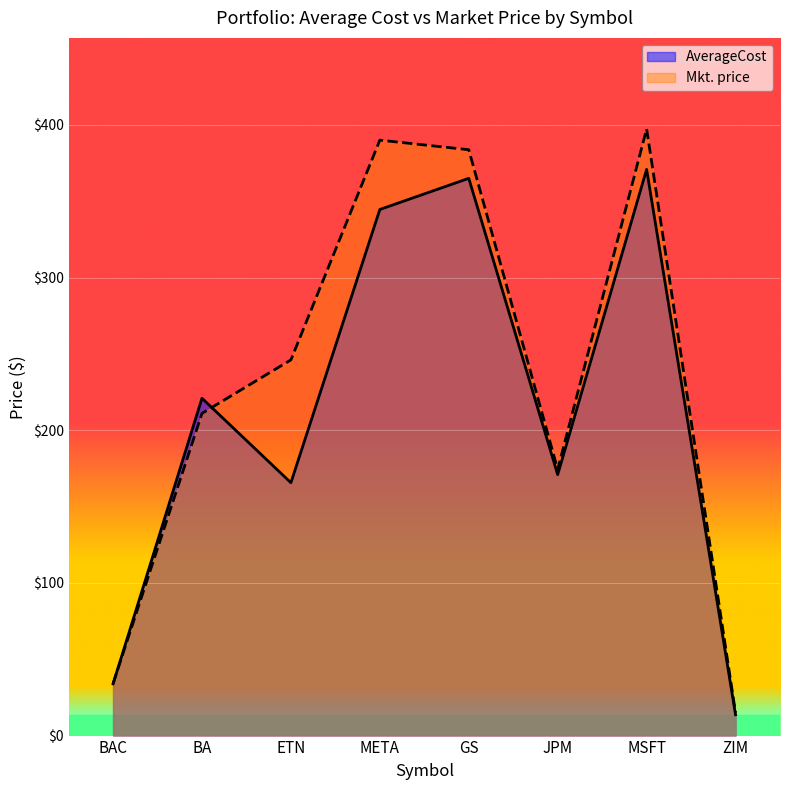

Reading left to right, transcribe all the data shown in this chart.

AverageCost: BAC=33.9	BA=220.9	ETN=165.6	META=344.6	GS=365.0	JPM=170.9	MSFT=370.8	ZIM=13.7
Mkt. price: BAC=34.0	BA=211.0	ETN=246.1	META=390.0	GS=383.7	JPM=174.3	MSFT=397.3	ZIM=15.0